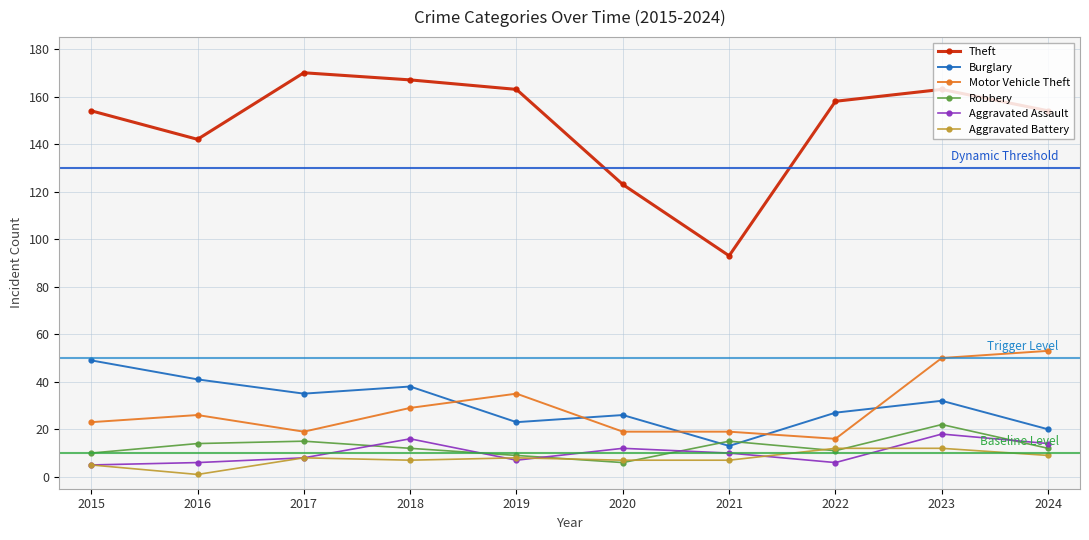

Which series has the largest total across all categories?

Theft